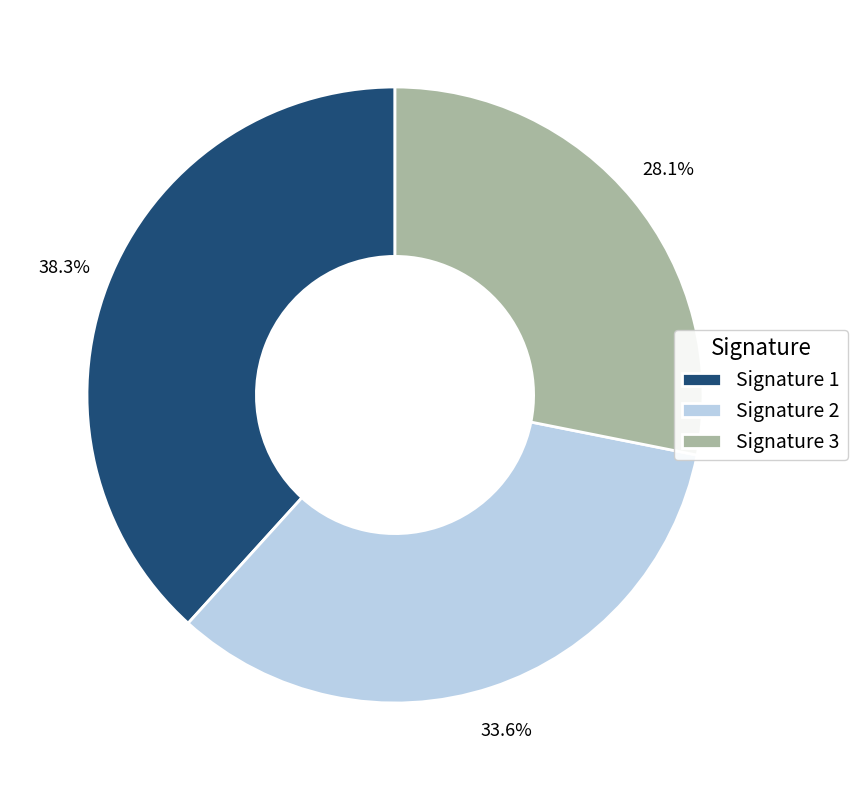

Rank the categories by value from highest to lowest.

Signature 1, Signature 2, Signature 3